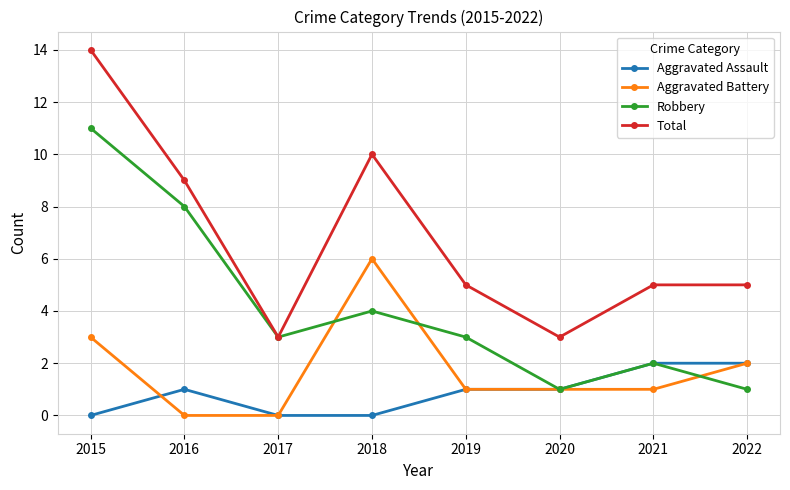

Reading left to right, list all the values displayed in this chart.

Aggravated Assault: 0	1	0	0	1	1	2	2
Aggravated Battery: 3	0	0	6	1	1	1	2
Robbery: 11	8	3	4	3	1	2	1
Total: 14	9	3	10	5	3	5	5